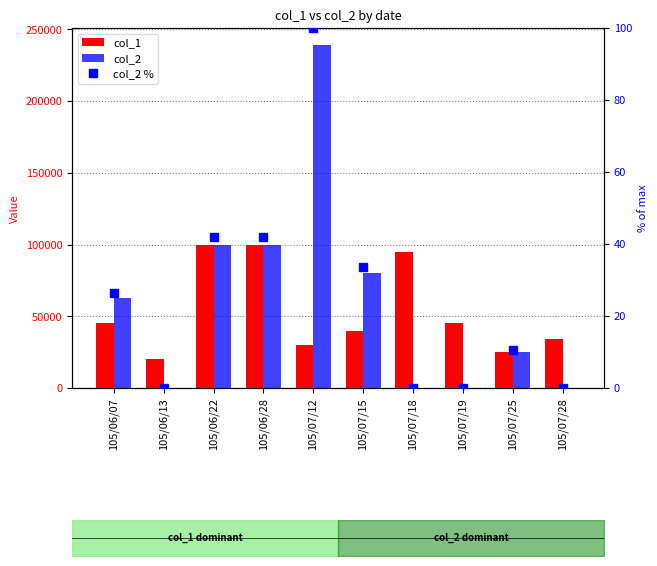

What is the difference between the maximum and second lowest values in the col_2 series?

239000.0